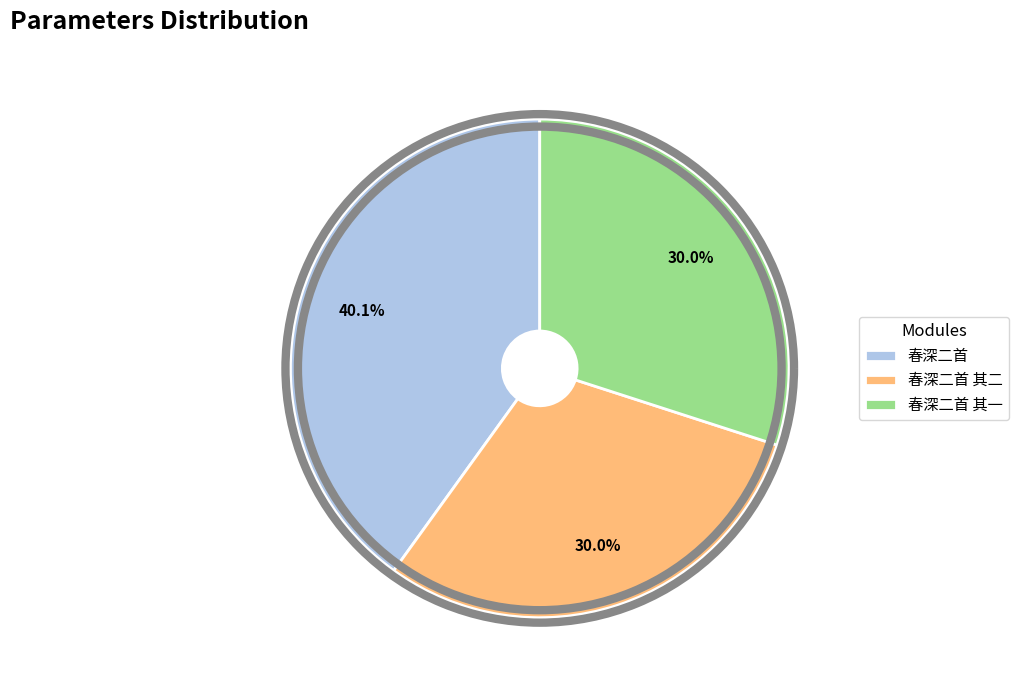

Count the number of slices in the pie.

3